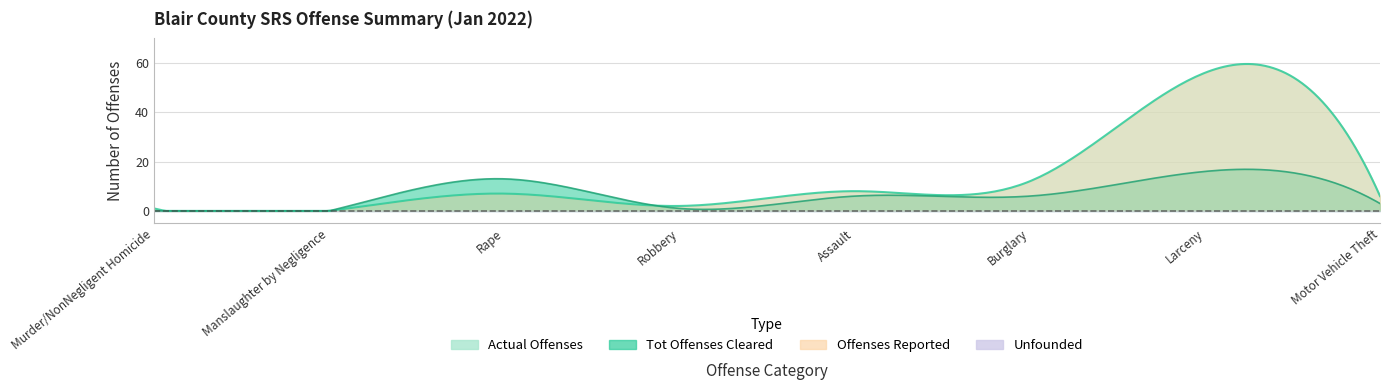

Reading left to right, what are all the values shown in this chart?

Actual Offenses: 1	0	7	2	8	12	56	6
Tot Offenses Cleared: 0	0	13	1	6	6	16	3
Offenses Reported: 1	0	7	2	8	12	56	6
Unfounded: 0	0	0	0	0	0	0	0